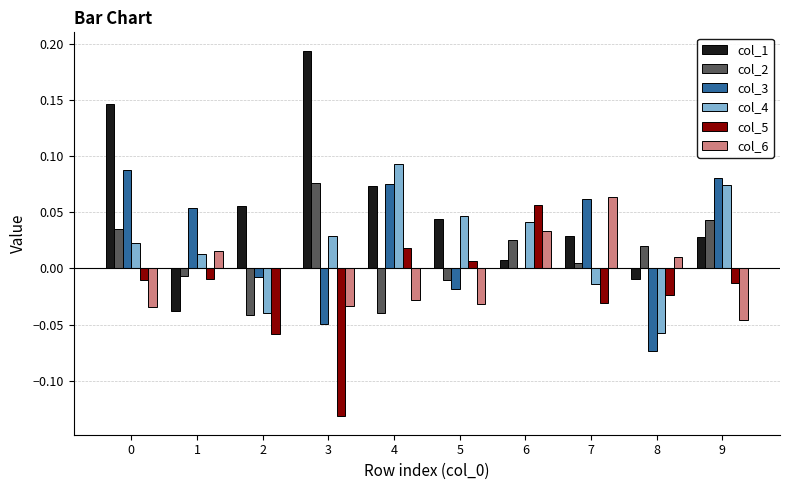

Which category has the highest value in the col_1 series?

3